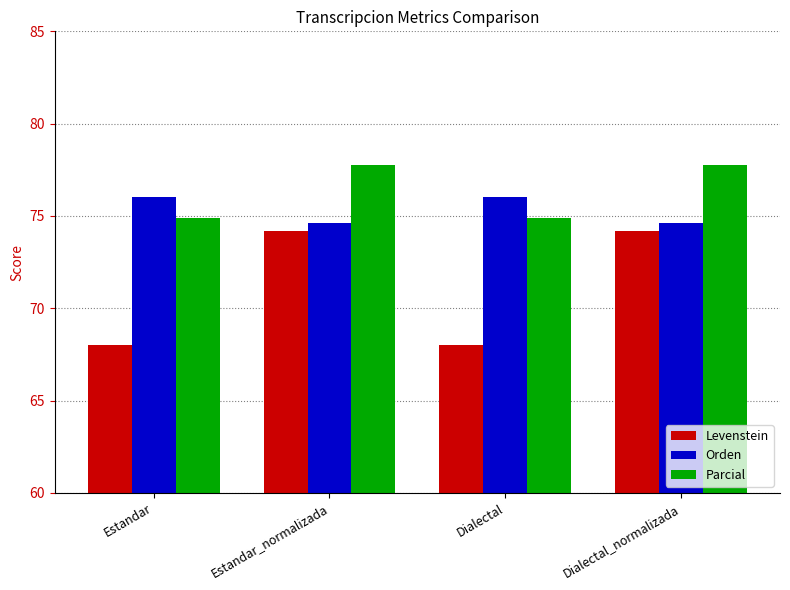

Reading right to left, transcribe all the data shown in this chart.

Levenstein: Dialectal_normalizada=74.2	Dialectal=68.0	Estandar_normalizada=74.2	Estandar=68.0
Orden: Dialectal_normalizada=74.6	Dialectal=76.0	Estandar_normalizada=74.6	Estandar=76.0
Parcial: Dialectal_normalizada=77.8	Dialectal=74.9	Estandar_normalizada=77.8	Estandar=74.9